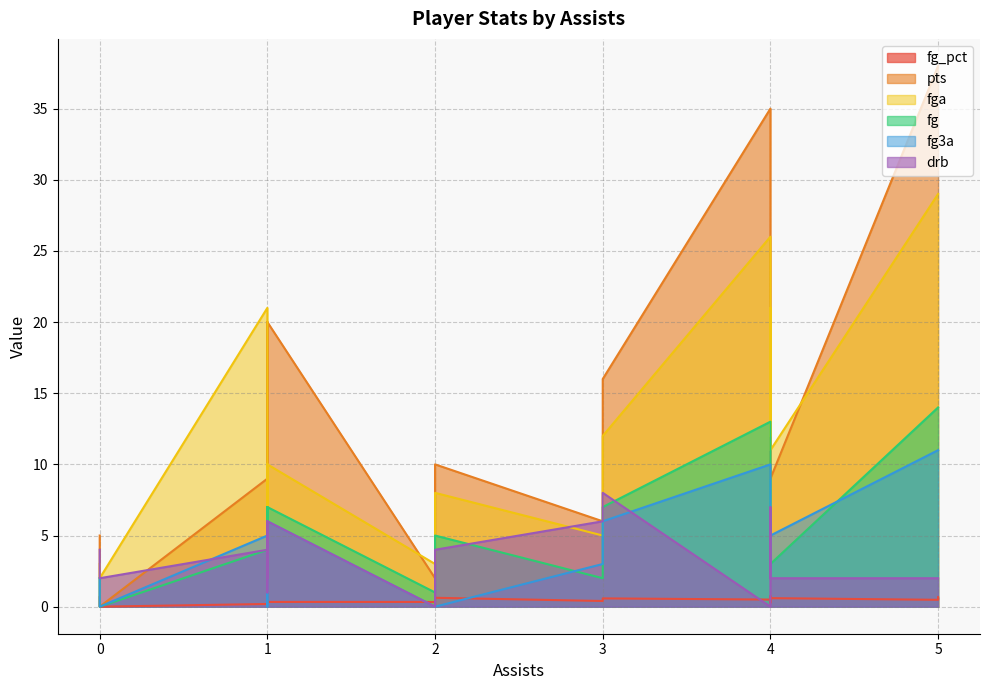

What is the maximum value shown in the chart?

38.0